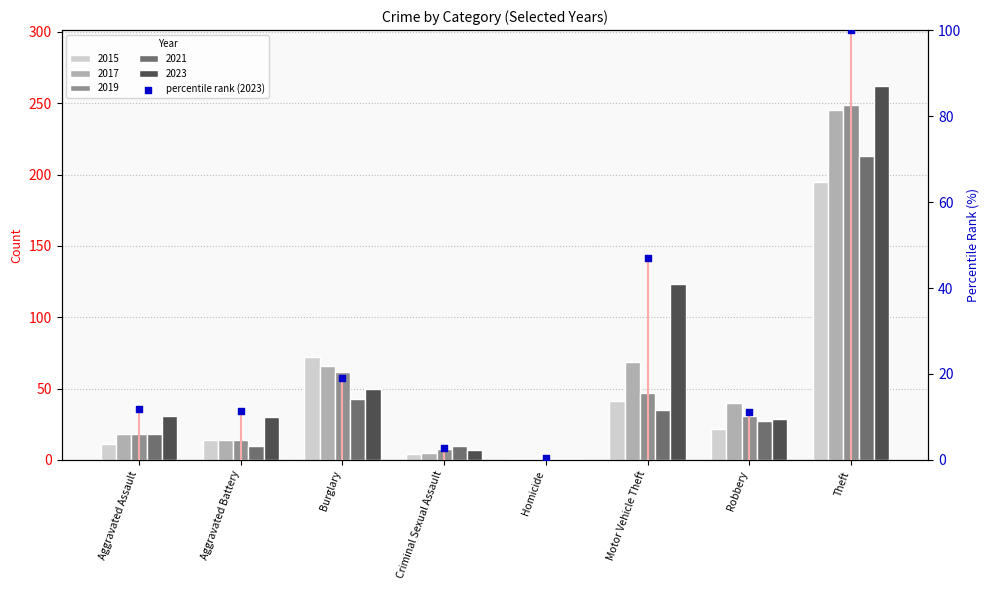

What is the ratio of the value at Burglary to the value at Criminal Sexual Assault?

7.1